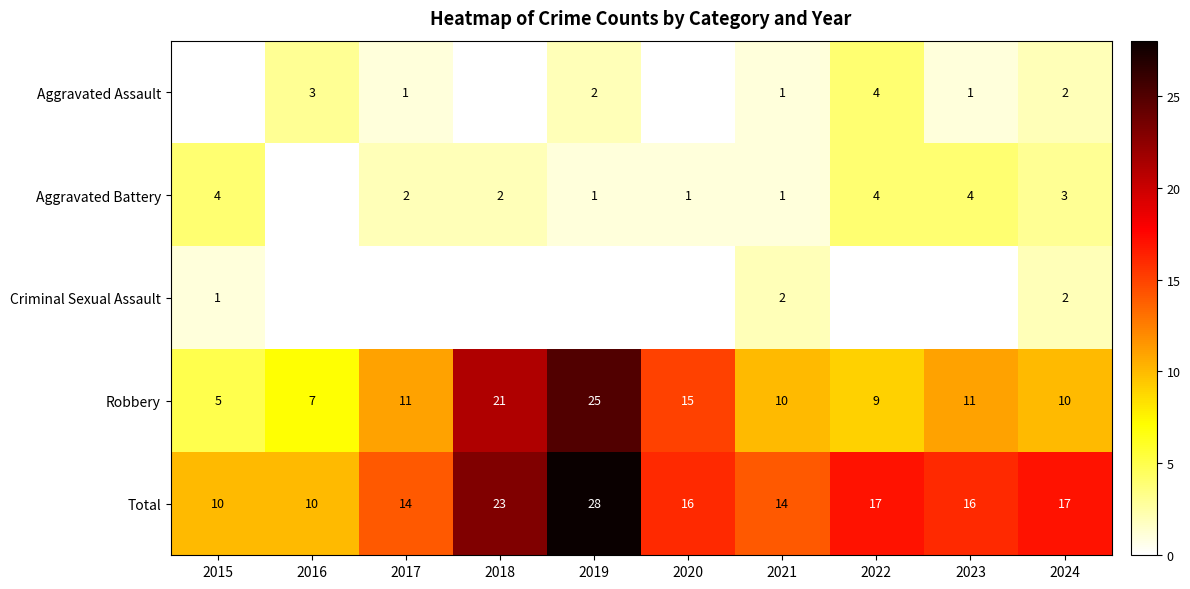

What is the sum of all Total values?

165